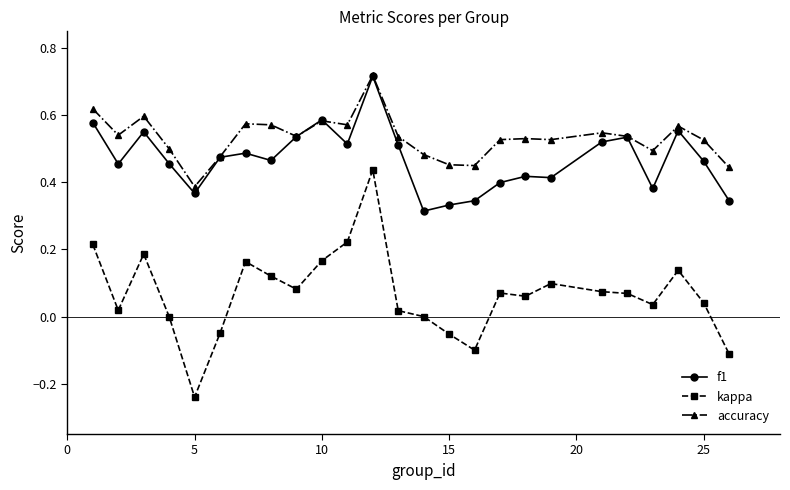

True or false: kappa and f1 intersect in this chart.

False